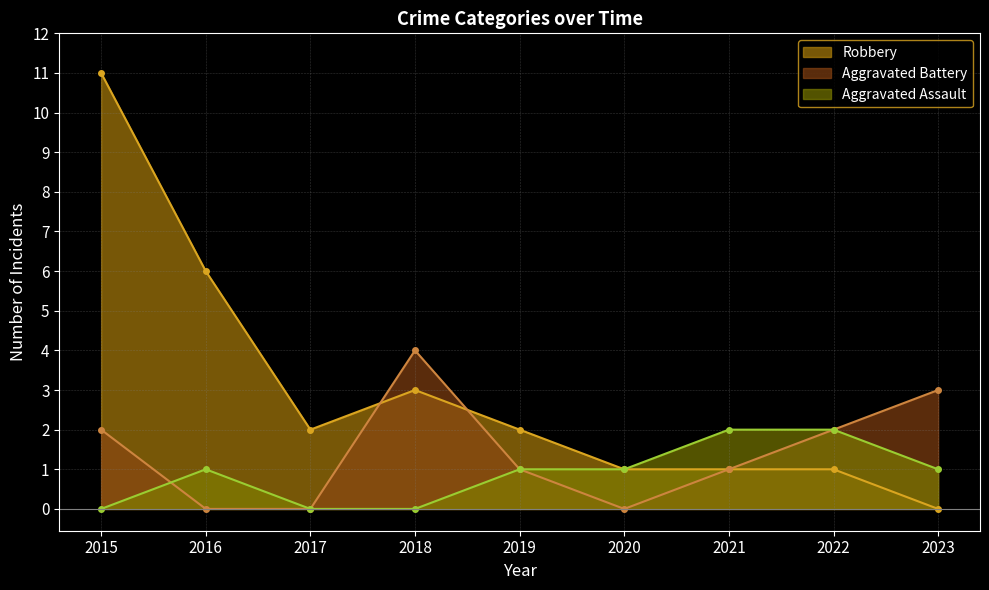

How many lines are shown in the chart?

3